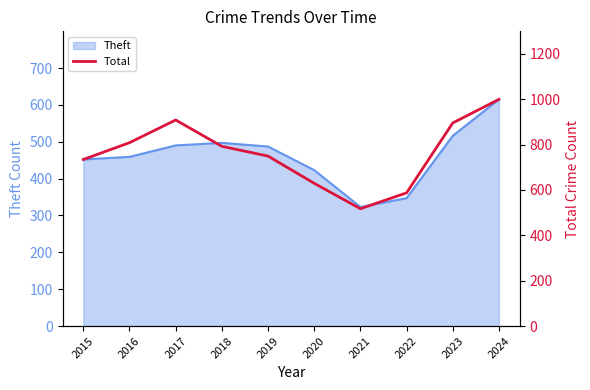

How many data points are less than 792?

5